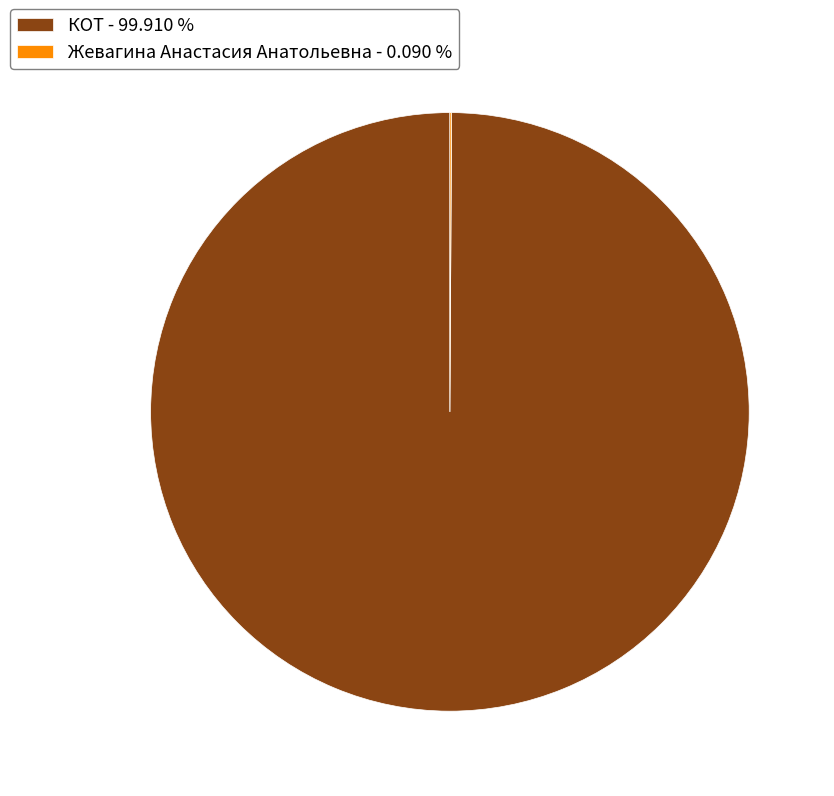

Is there any slice that represents more than half of the pie?

Yes